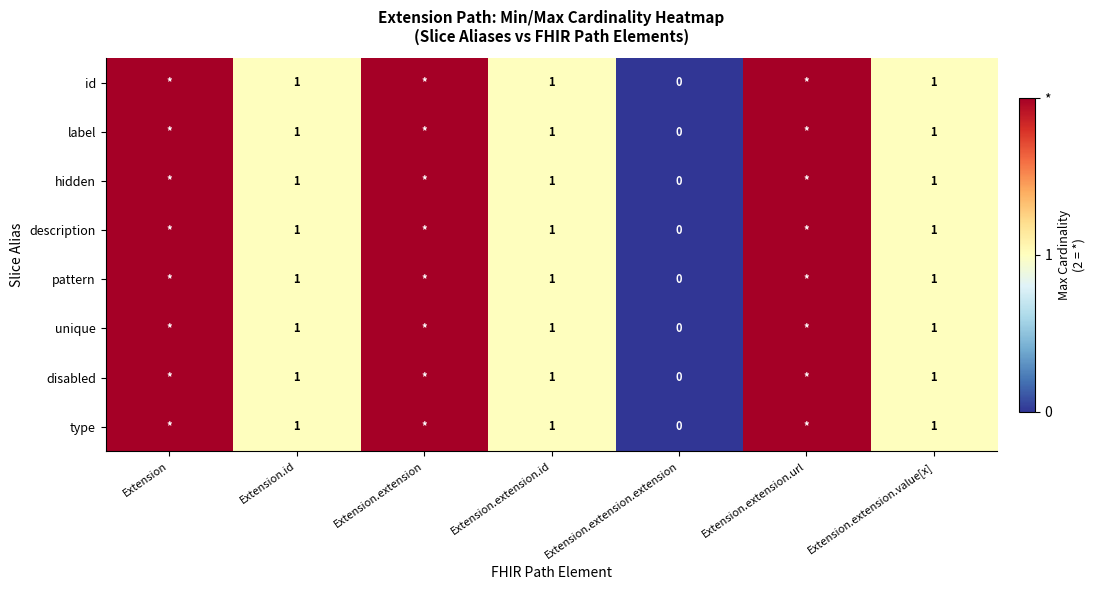

Is it true that unique equals 1 at Extension.extension.id?

True